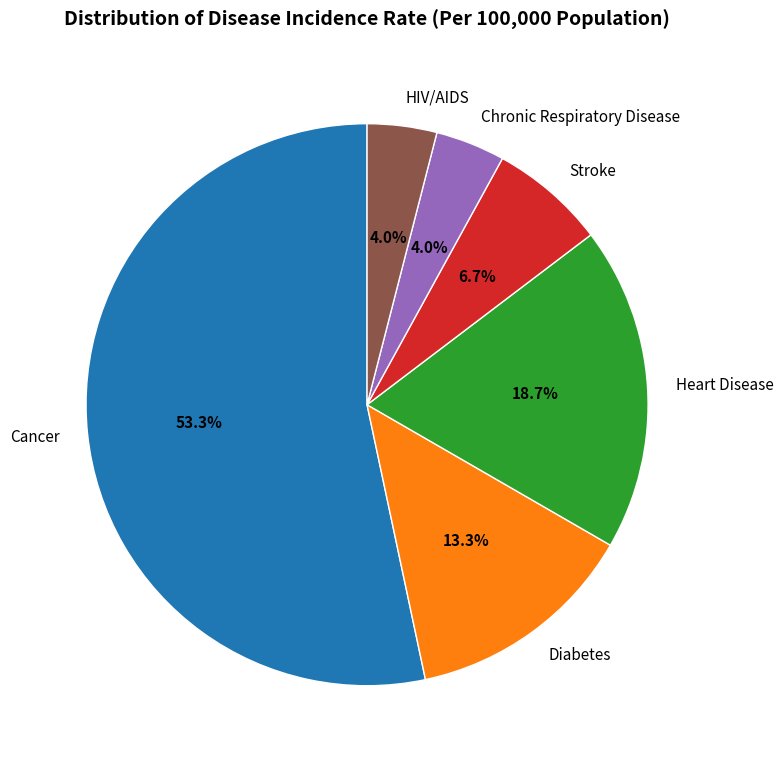

How many segments does this pie chart have?

6